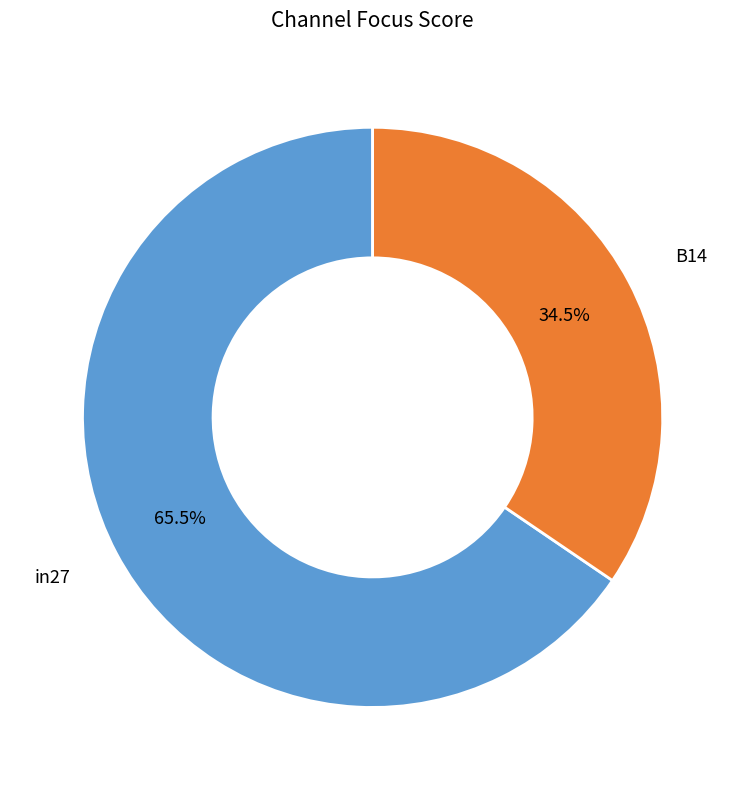

Which slice represents more than half of the pie?

in27